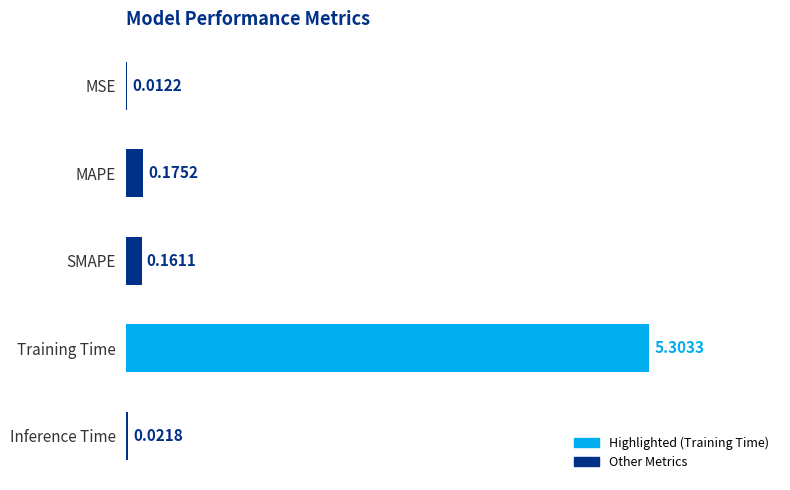

Which category has the highest value across all series?

Training Time